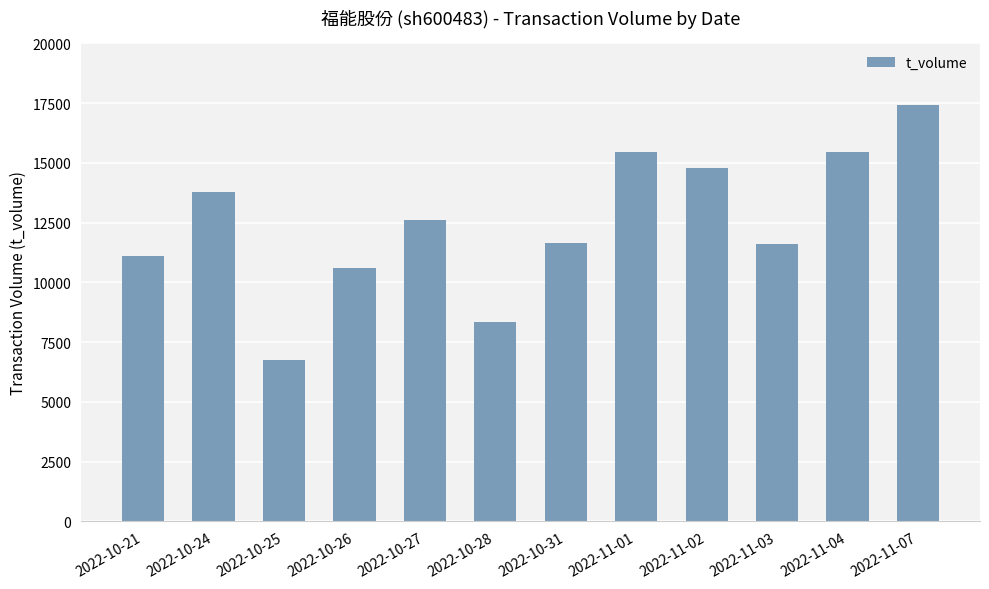

What is the label of the 11th bar from the left?

2022-11-04